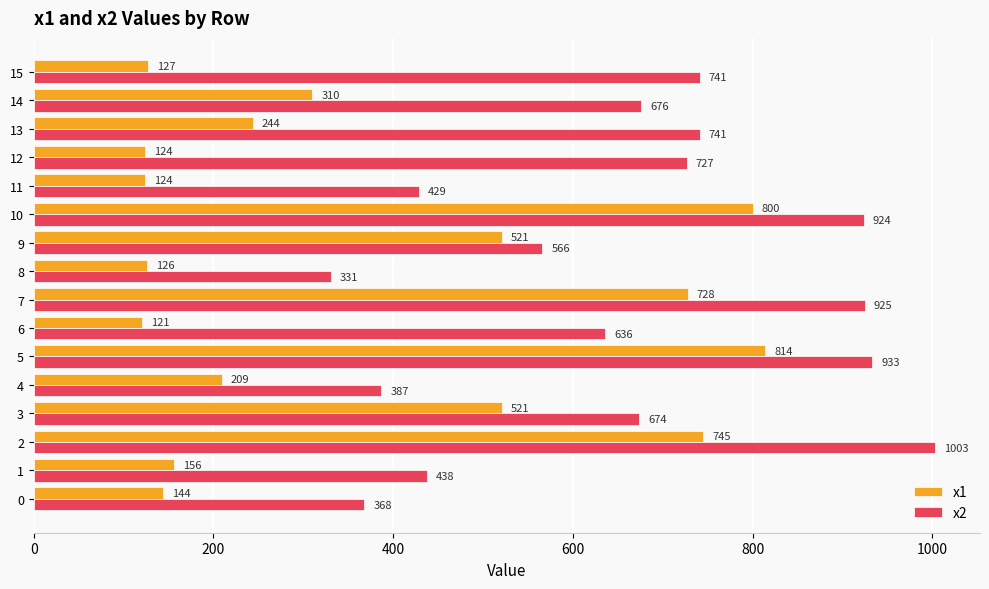

Rank the series by their average value, from lowest to highest.

x1, x2